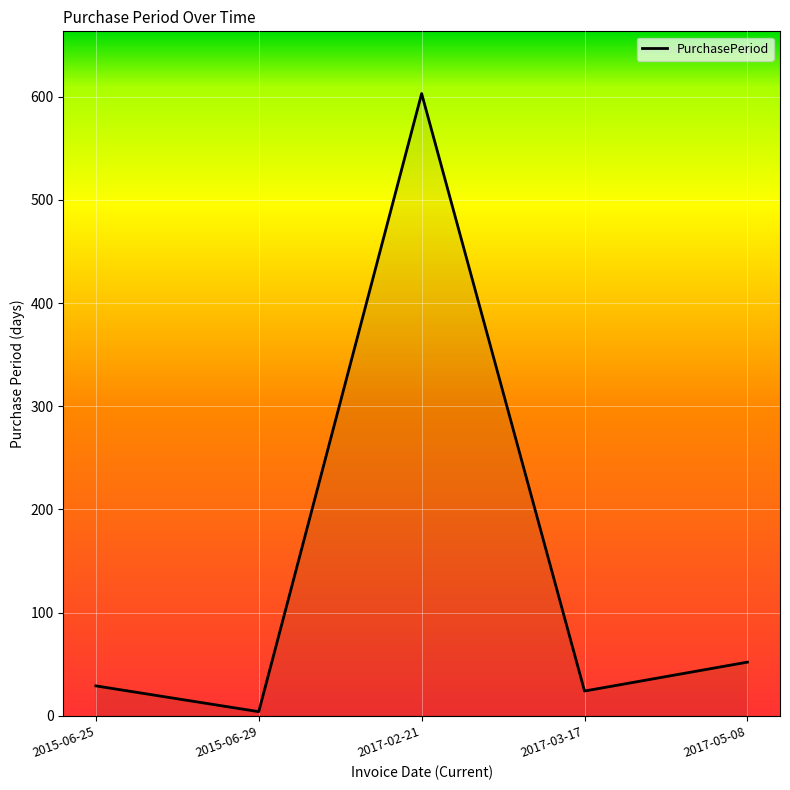

What is the difference between the maximum and minimum values?

599